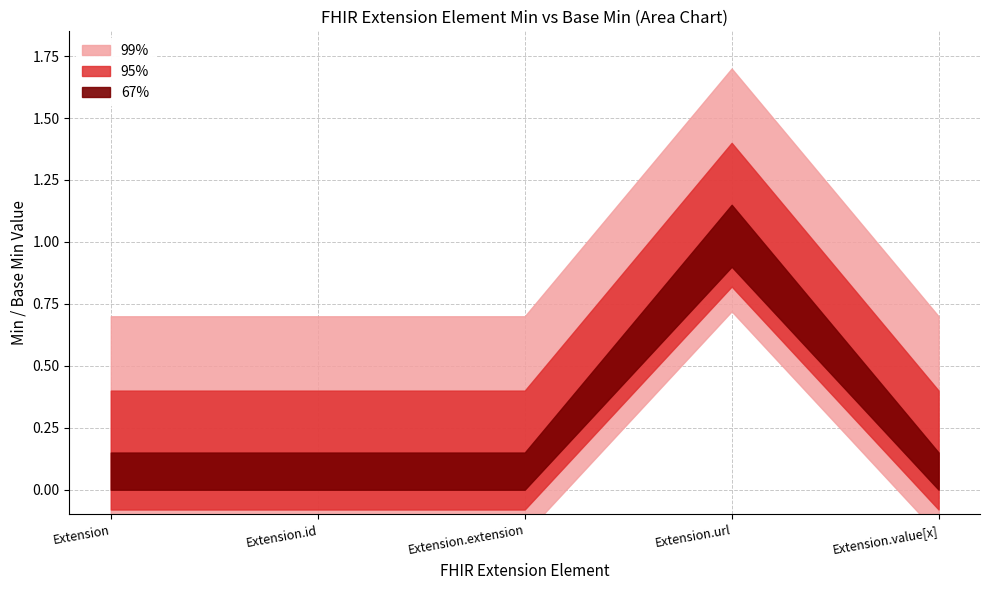

The value of 99% at Extension.id is 0. True or false?

False